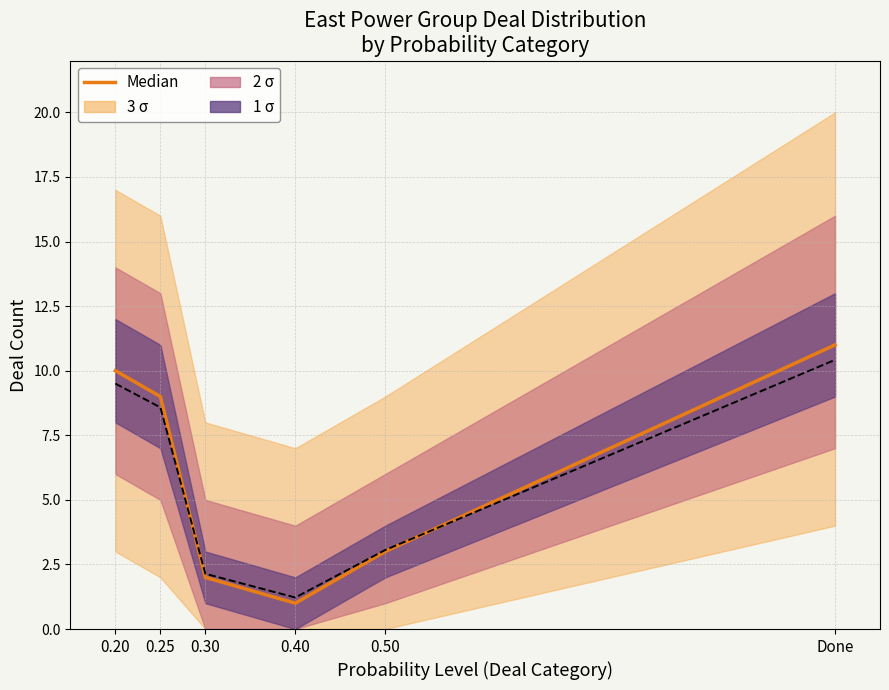

How many lines are shown in the chart?

1